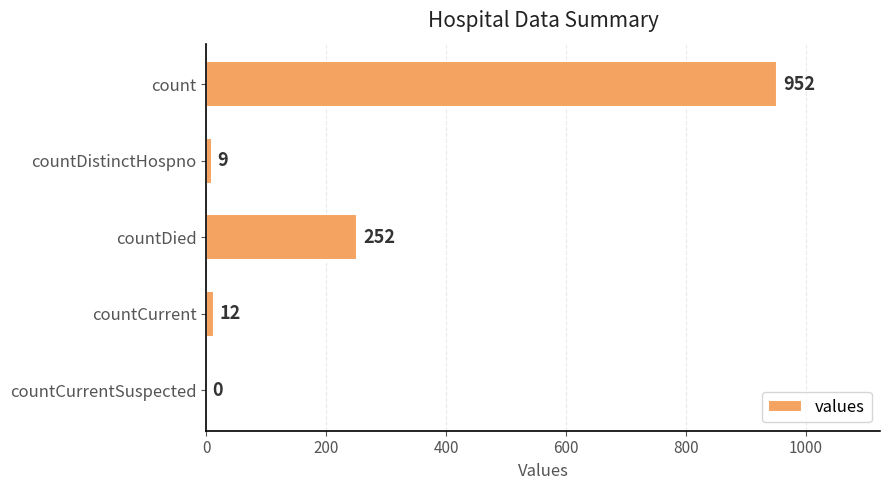

Count the number of categories in the chart.

5